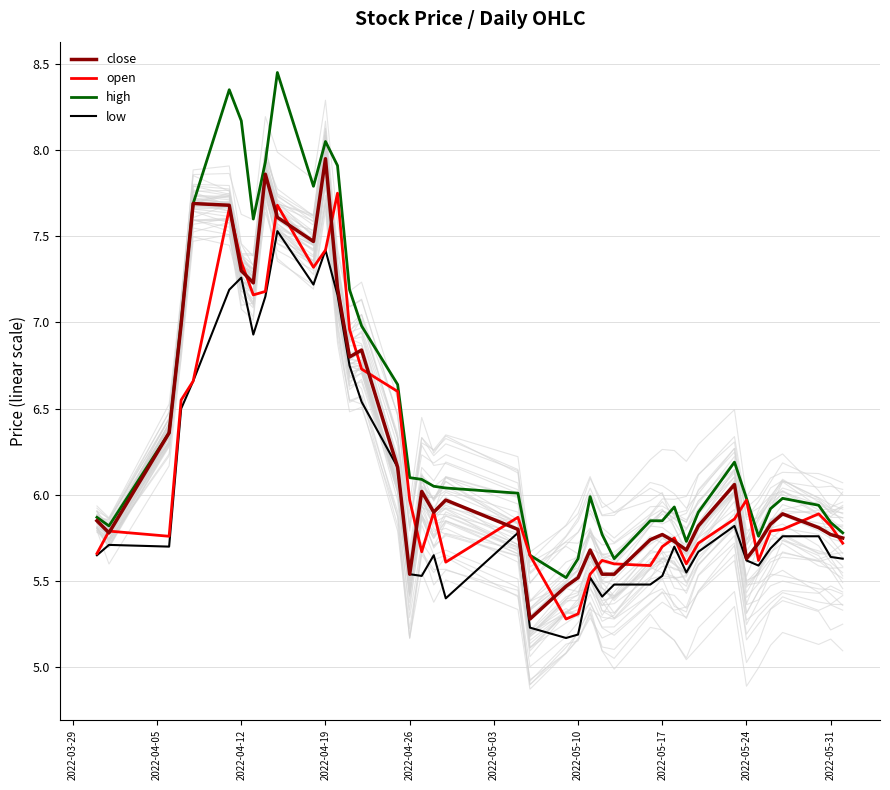

Is it true that open equals 8.4 at 2022-05-24?

False